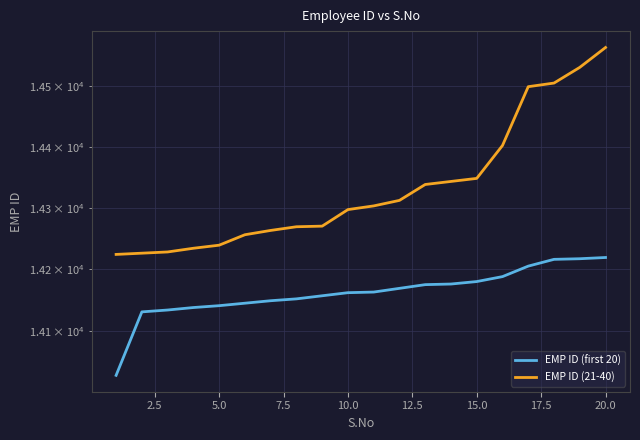

What is the highest value of the EMP ID (first 20) series?

14219